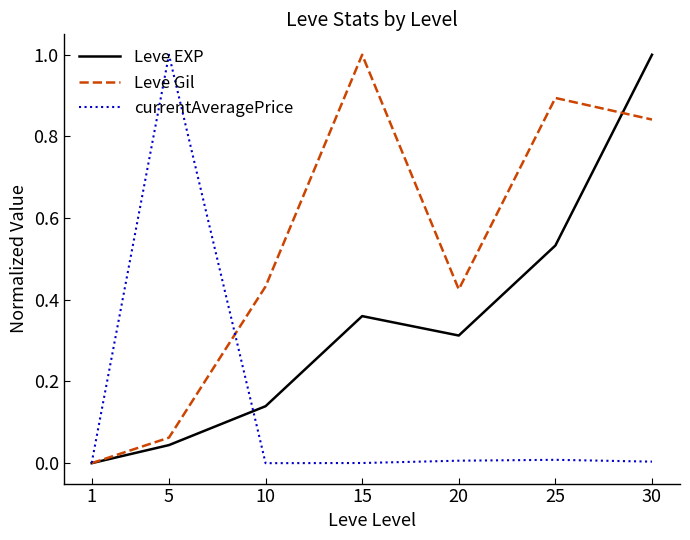

Rank the series by their average value, from lowest to highest.

currentAveragePrice, Leve EXP, Leve Gil